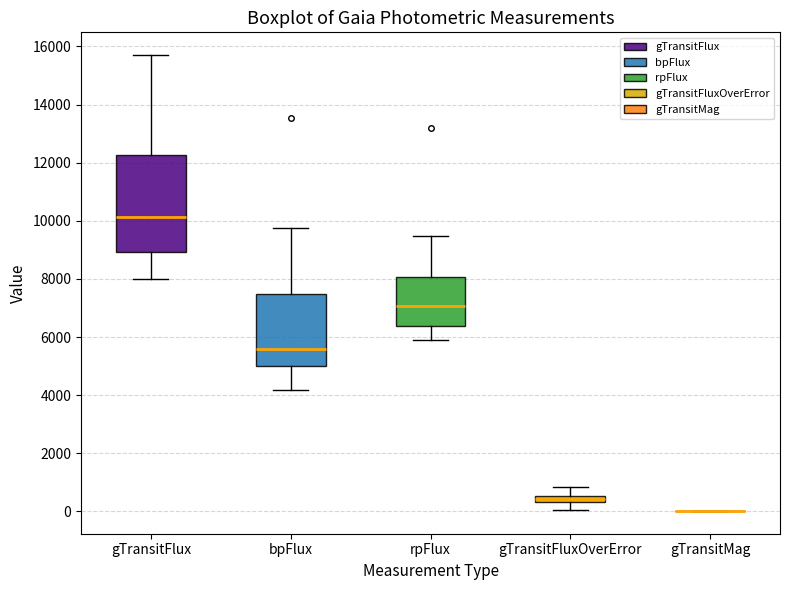

Where is the upper edge of the box for gTransitFlux on the y-axis? The values are not printed on the chart, so give them approximately, as read against the axis.

12200